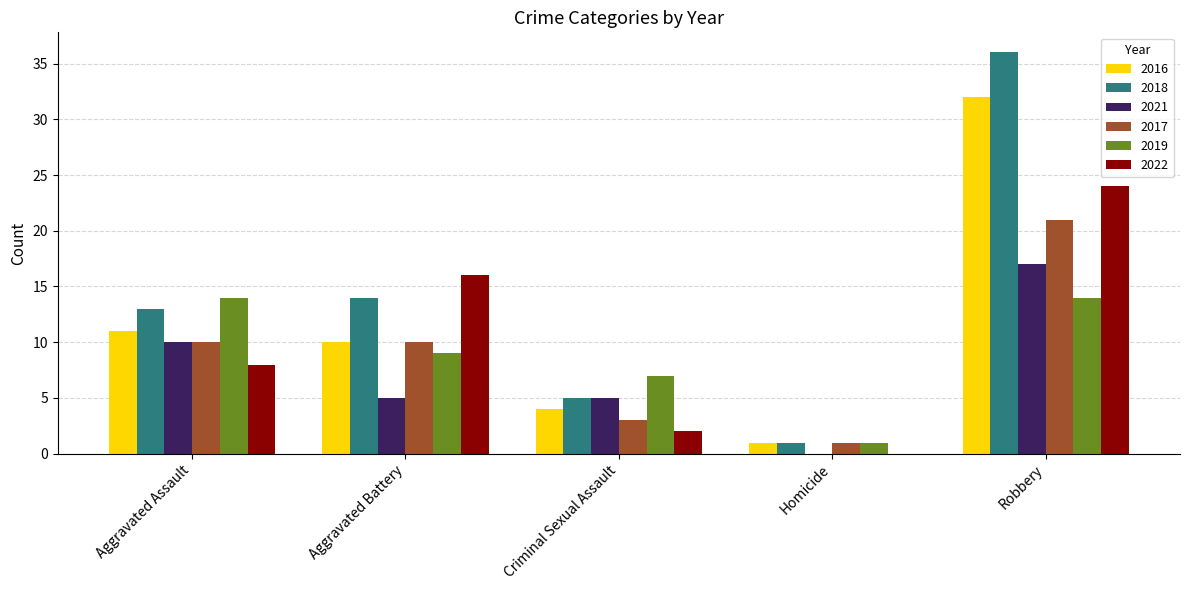

Between Homicide and Robbery, which series saw the biggest shift?

2018